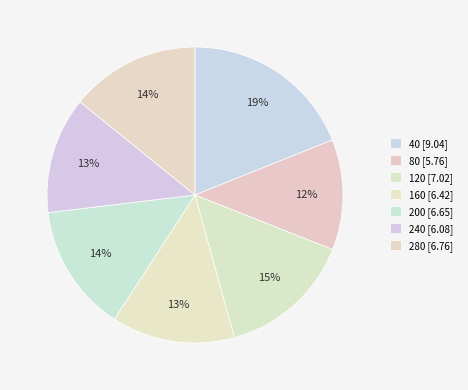

To the nearest percent, what is the difference between the largest and smallest slice percentages?

7%